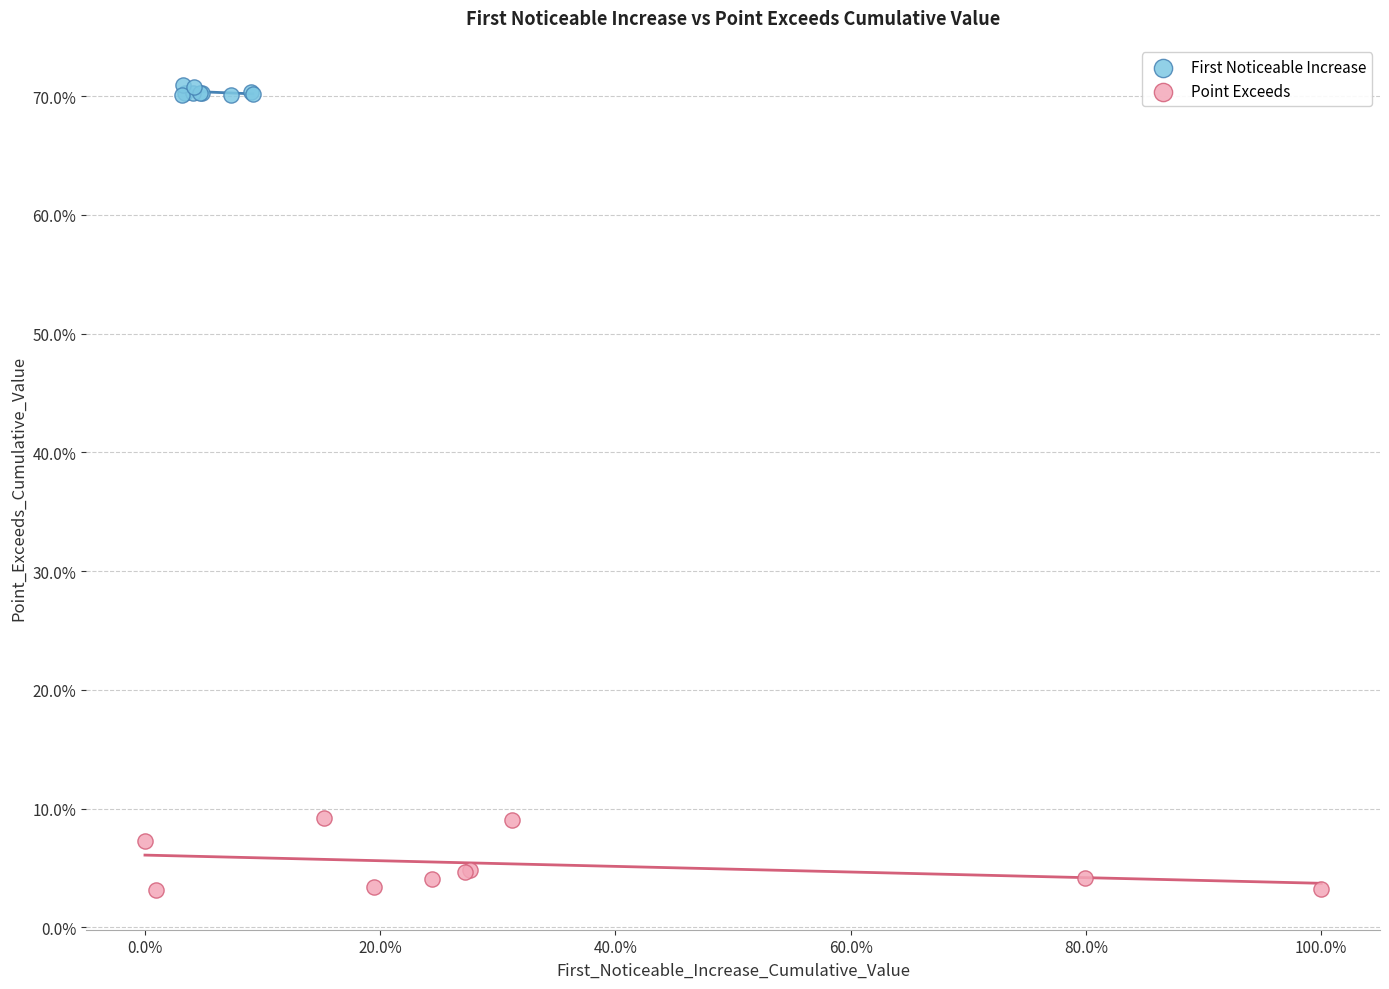

Which series has the widest spread of Y values?

Point Exceeds